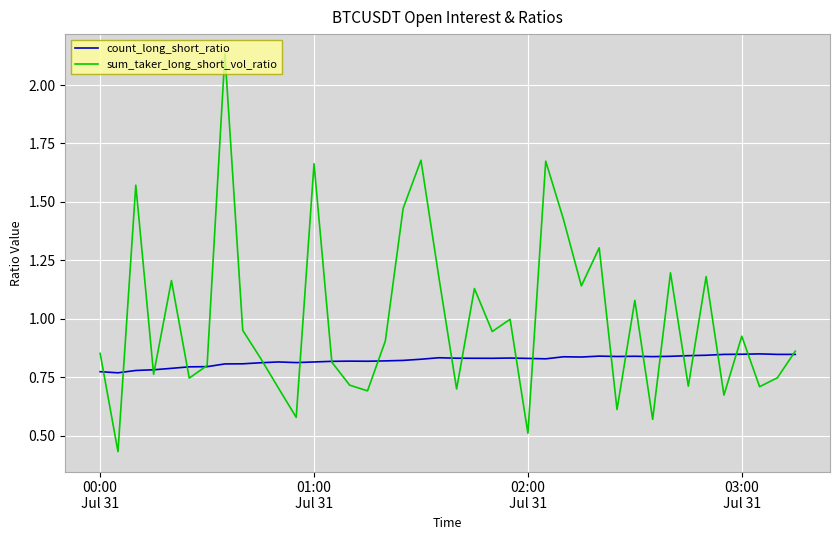

Which series has the largest total across all categories?

sum_taker_long_short_vol_ratio